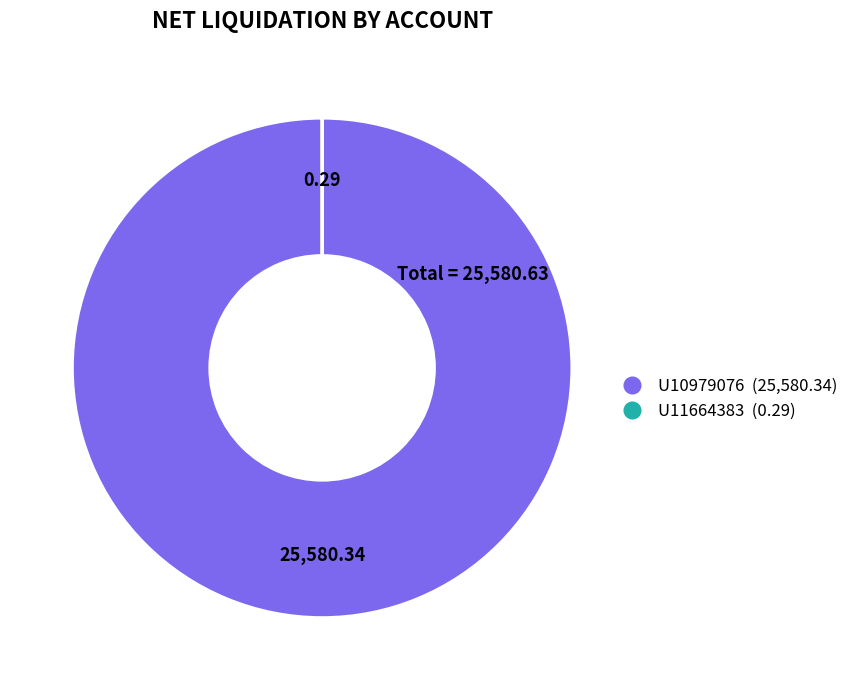

Which category accounts for the majority?

U10979076